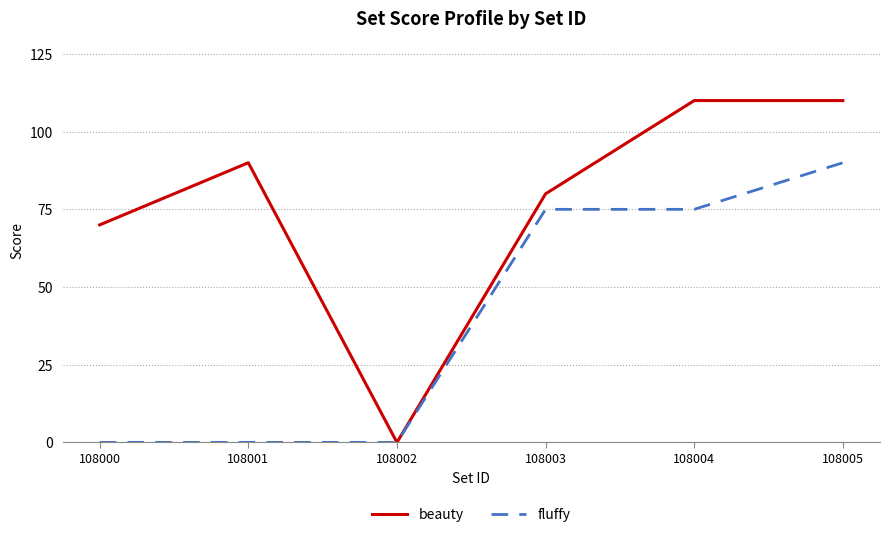

What are all the series names shown in the legend?

beauty, fluffy